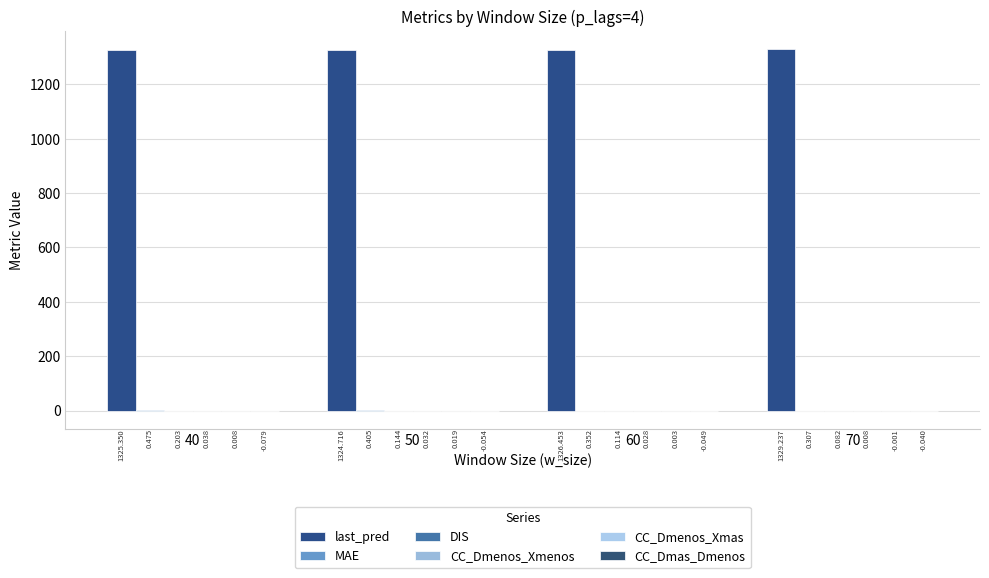

The value of CC_Dmenos_Xmenos at 50 is 0.0. True or false?

False